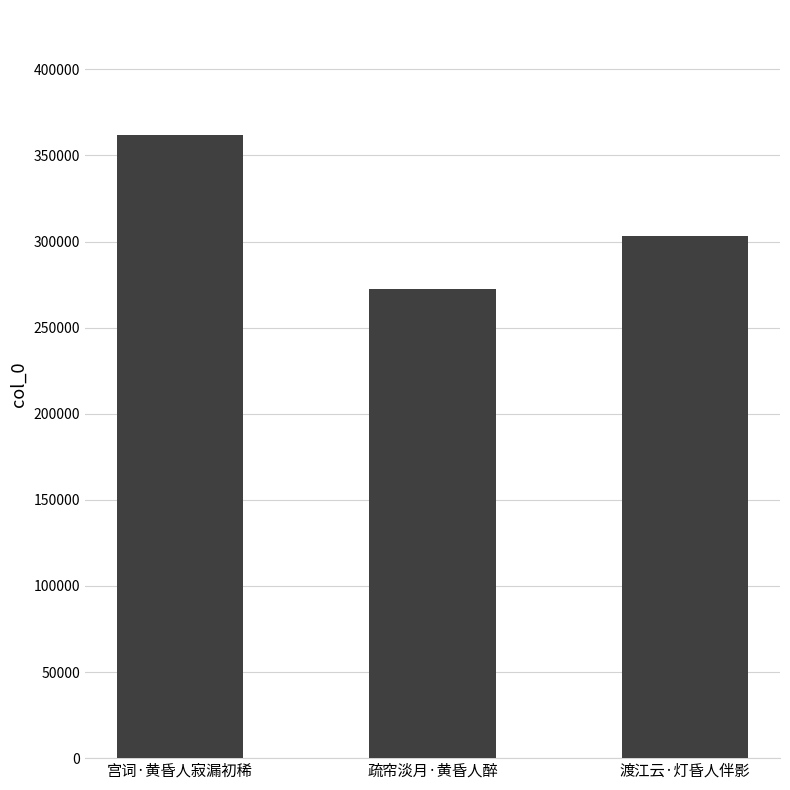

Which category has the lowest value across all series?

疏帘淡月·黄昏人醉